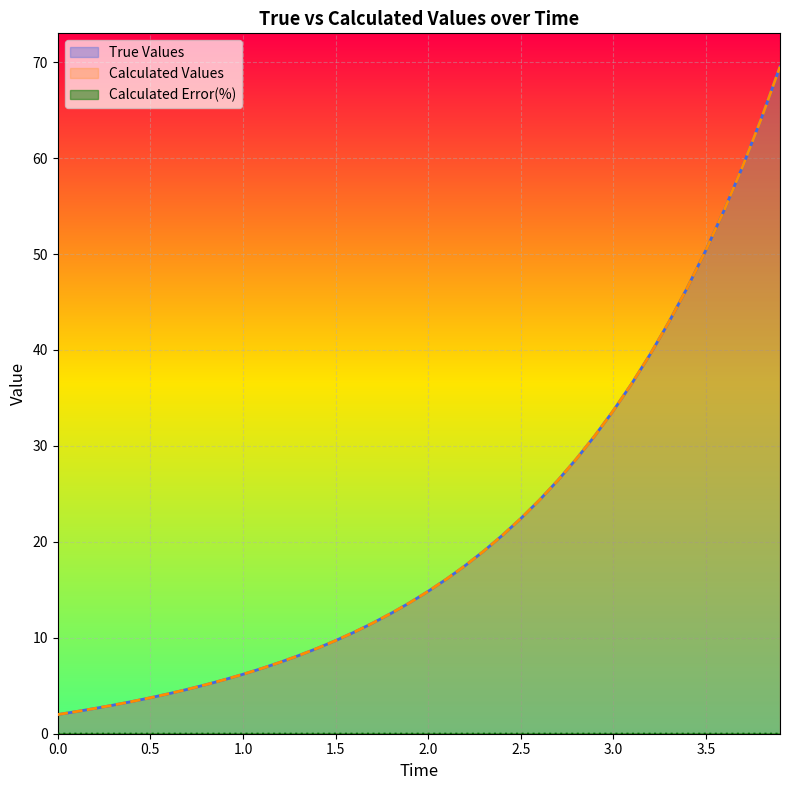

Reading left to right, what are all the values shown in this chart?

True Values: 0.0=2.0	0.1=2.3	0.2=2.6	0.3=3.0	0.4=3.4	0.5=3.8	0.6=4.2	0.7=4.6	0.8=5.1	0.9=5.6	1.0=6.2	1.1=6.8	1.2=7.4	1.3=8.1	1.4=8.9	1.5=9.7	1.6=10.6	1.7=11.5	1.8=12.5	1.9=13.7	2.0=14.8	2.1=16.1	2.2=17.5	2.3=19.0	2.4=20.7	2.5=22.4	2.6=24.3	2.7=26.4	2.8=28.6	2.9=31.1	3.0=33.7	3.1=36.5	3.2=39.6	3.3=42.9	3.4=46.5	3.5=50.4	3.6=54.6	3.7=59.2	3.8=64.2	3.9=69.5
Calculated Values: 0.0=2.0	0.1=2.3	0.2=2.6	0.3=3.0	0.4=3.4	0.5=3.8	0.6=4.2	0.7=4.6	0.8=5.1	0.9=5.6	1.0=6.2	1.1=6.8	1.2=7.4	1.3=8.1	1.4=8.9	1.5=9.7	1.6=10.6	1.7=11.5	1.8=12.5	1.9=13.7	2.0=14.8	2.1=16.1	2.2=17.5	2.3=19.0	2.4=20.7	2.5=22.4	2.6=24.3	2.7=26.4	2.8=28.6	2.9=31.1	3.0=33.7	3.1=36.5	3.2=39.6	3.3=42.9	3.4=46.5	3.5=50.4	3.6=54.6	3.7=59.2	3.8=64.2	3.9=69.5
Calculated Error(%): 0.0=0.0	0.1=0.0	0.2=0.0	0.3=0.0	0.4=0.0	0.5=0.0	0.6=0.0	0.7=0.0	0.8=0.0	0.9=0.0	1.0=0.0	1.1=0.0	1.2=0.0	1.3=0.0	1.4=0.0	1.5=0.0	1.6=0.0	1.7=0.0	1.8=0.0	1.9=0.0	2.0=0.0	2.1=0.0	2.2=0.0	2.3=0.0	2.4=0.0	2.5=0.0	2.6=0.0	2.7=0.0	2.8=0.0	2.9=0.0	3.0=0.0	3.1=0.0	3.2=0.0	3.3=0.0	3.4=0.0	3.5=0.0	3.6=0.0	3.7=0.0	3.8=0.0	3.9=0.0